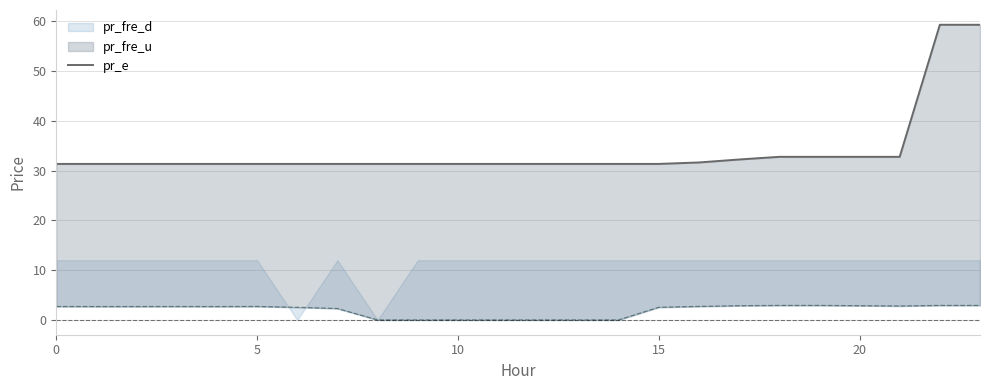

How many interior local peaks (higher than both neighbors) does the data have?

1